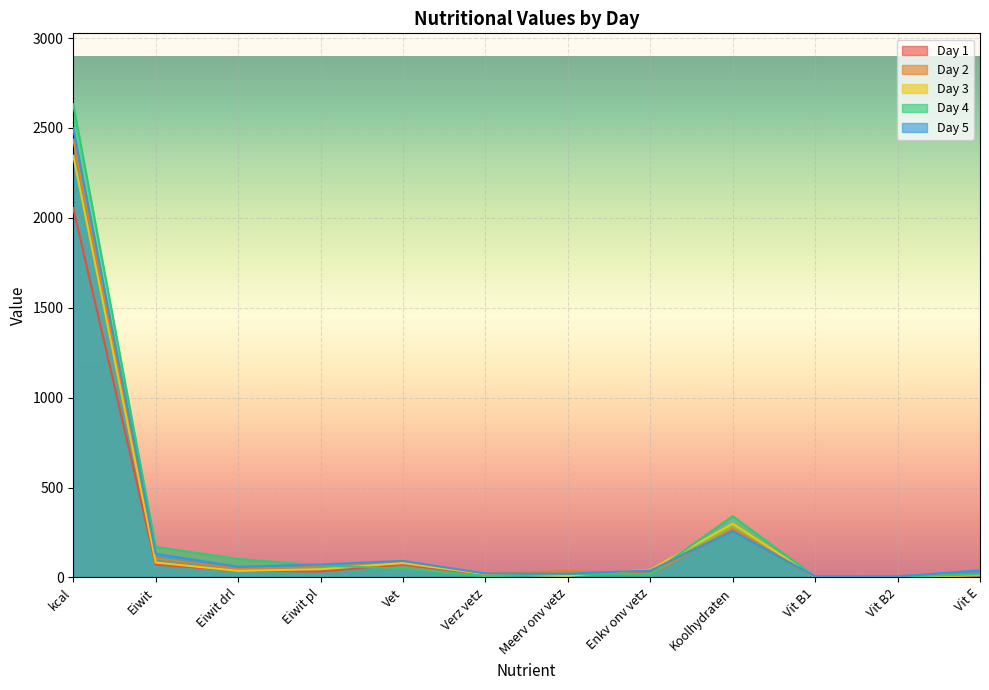

What are all the series names shown in the legend?

Day 1, Day 2, Day 3, Day 4, Day 5